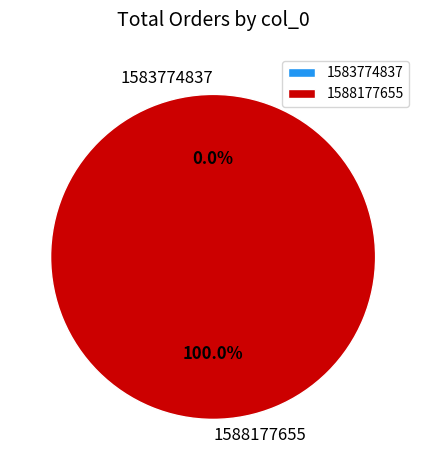

True or false: 1588177655 accounts for 100% of the total.

True